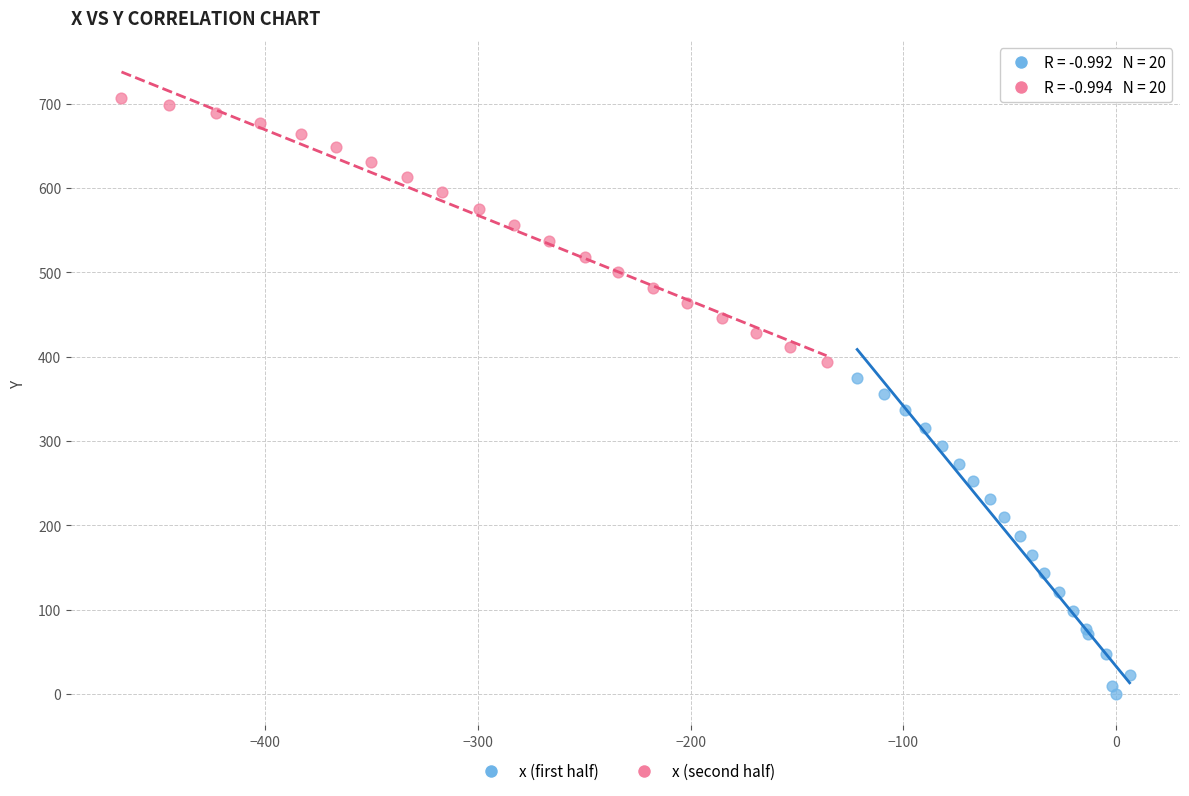

Which series reaches the maximum Y coordinate?

x (second half)